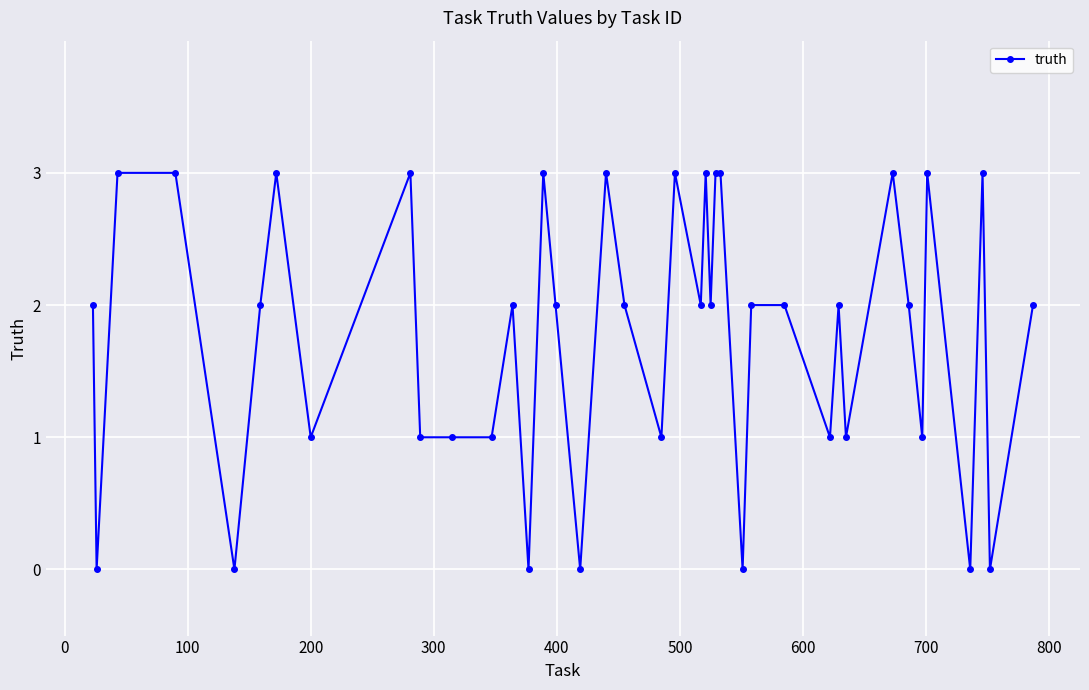

What is the difference between the second highest and minimum values?

3